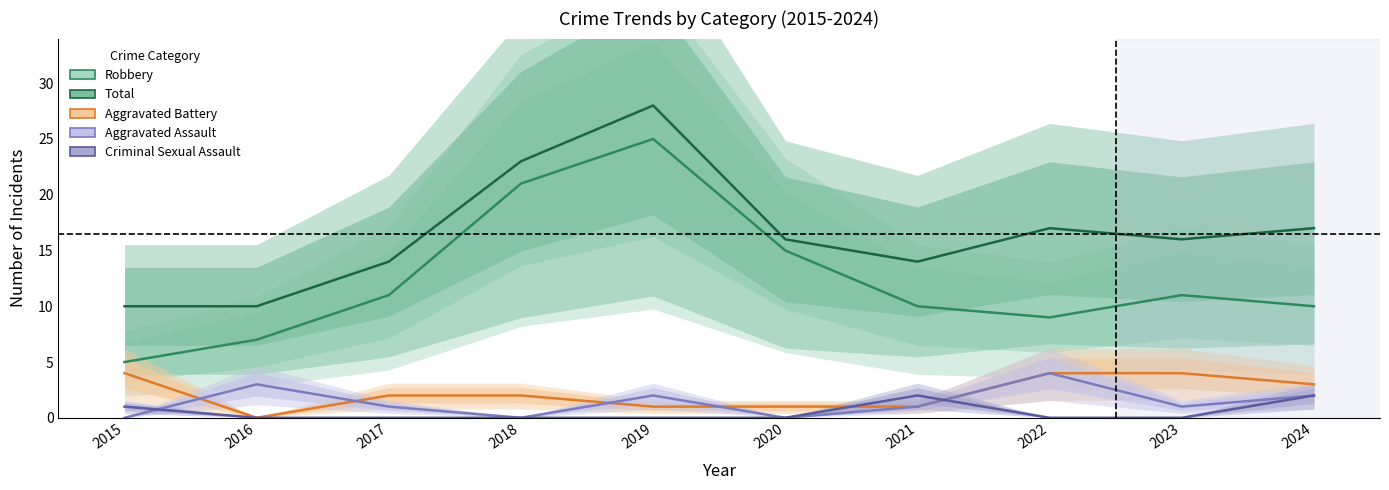

True or false: Total and Aggravated Battery intersect in this chart.

False